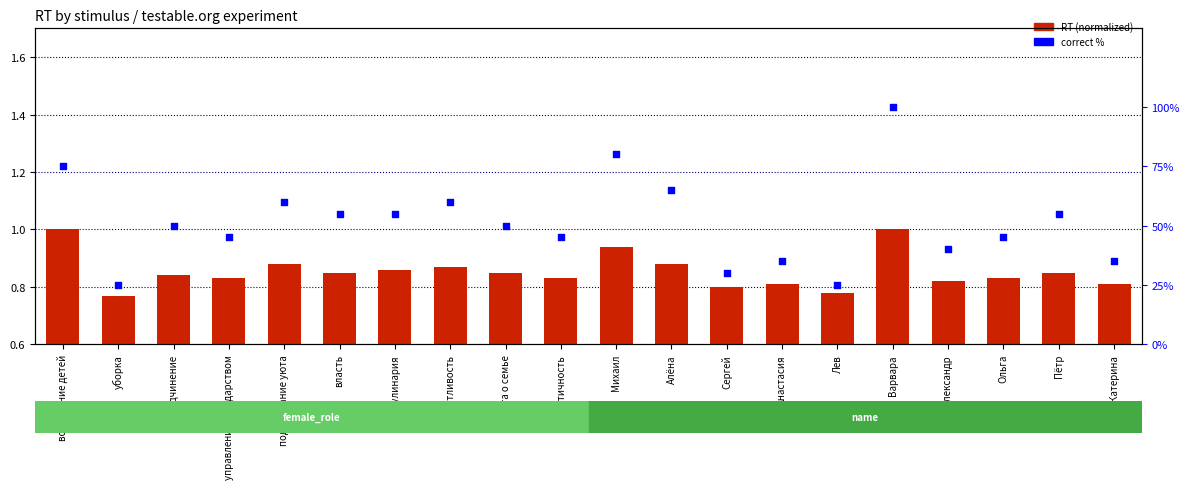

Which series has the largest Y range (max minus min)?

correct %